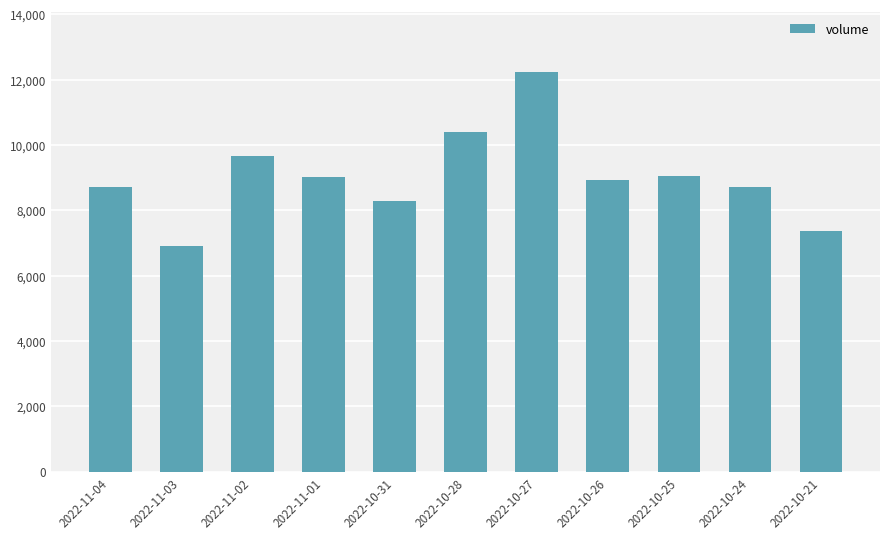

The chart shows a value of 8707 at 2022-10-24. True or false?

True